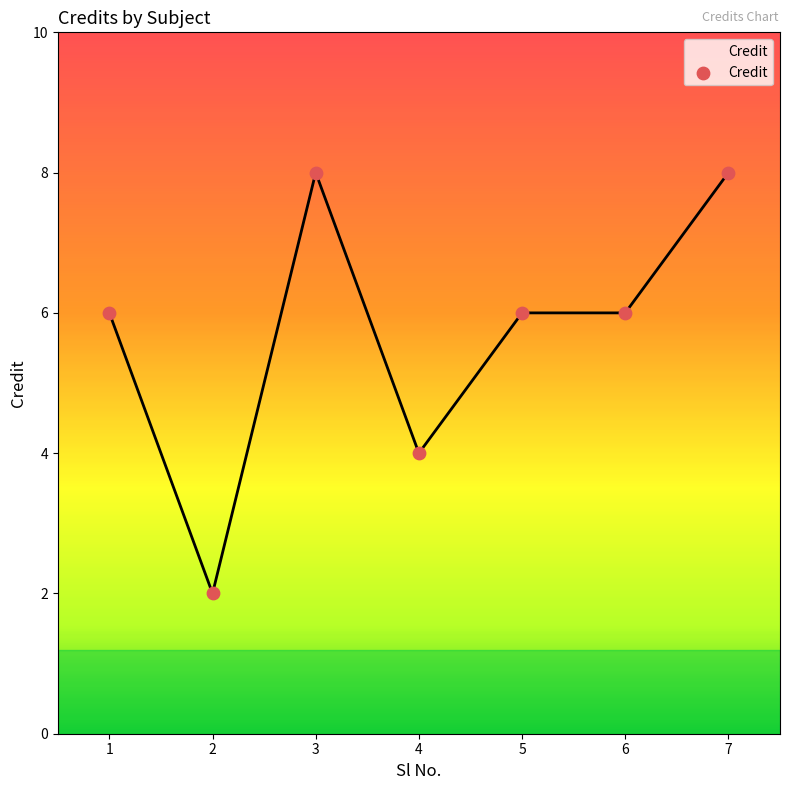

Between 2 and 1, which is larger?

1